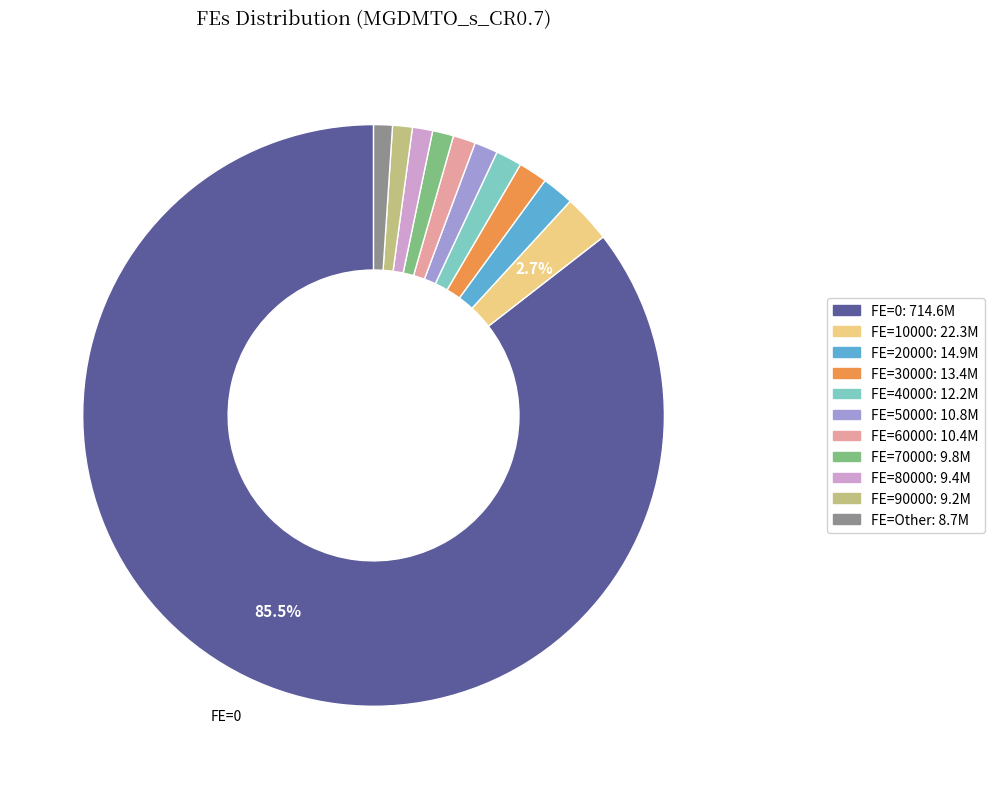

Is there any slice that represents more than half of the pie?

Yes